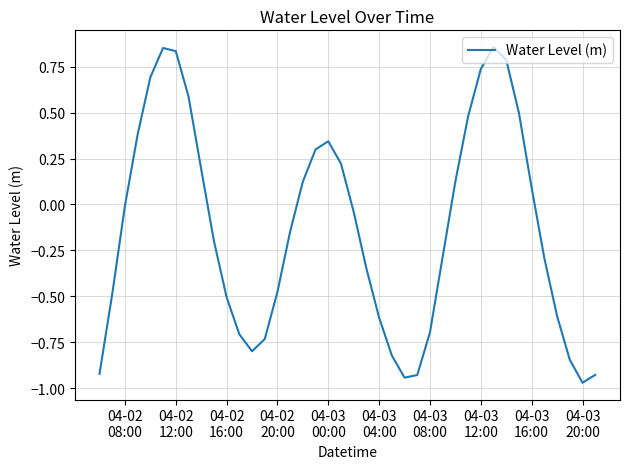

How many lines are shown in the chart?

1